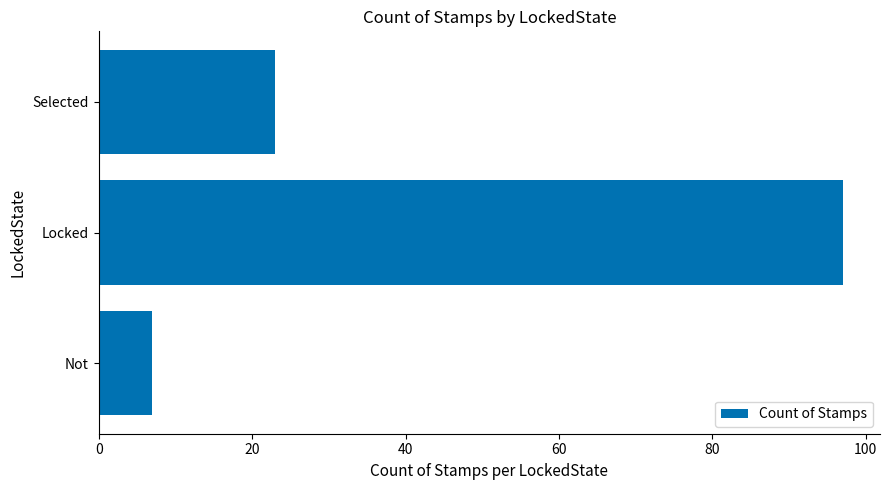

What is the difference between the maximum and minimum values?

90